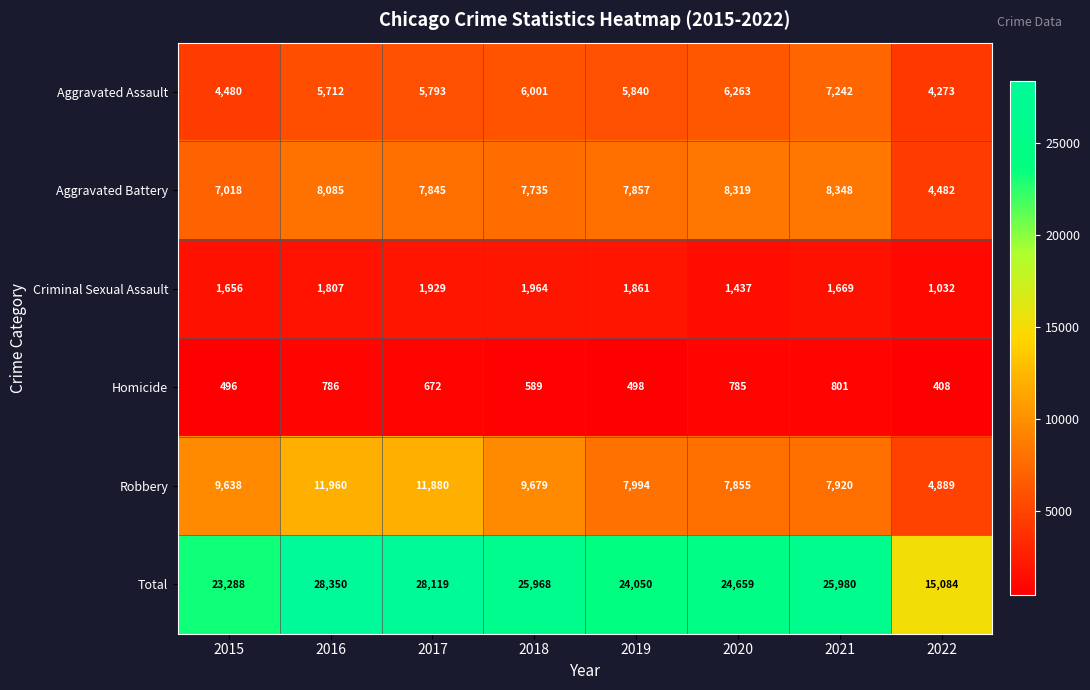

What is the difference between the second highest and second lowest values in the Aggravated Battery series?

1301